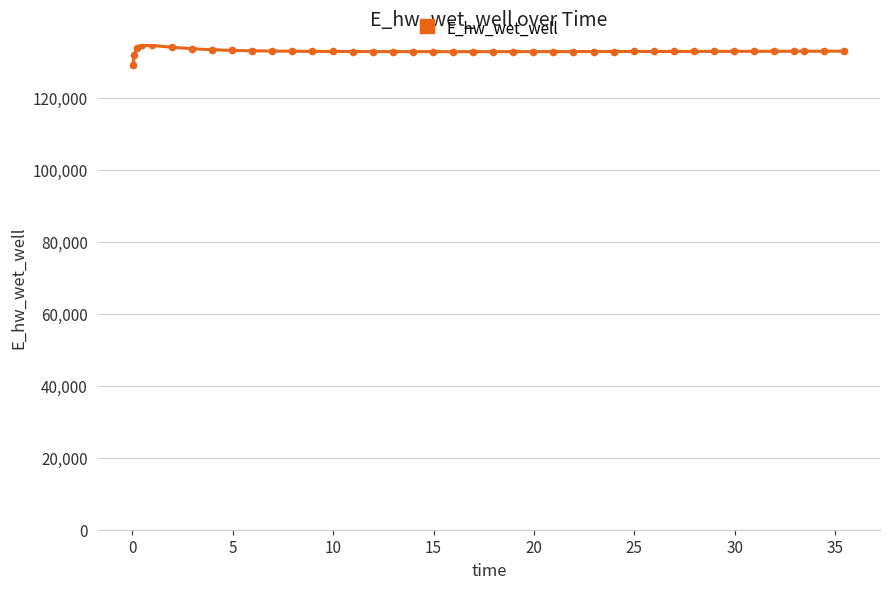

What is the difference between the maximum and minimum values?

5508.1